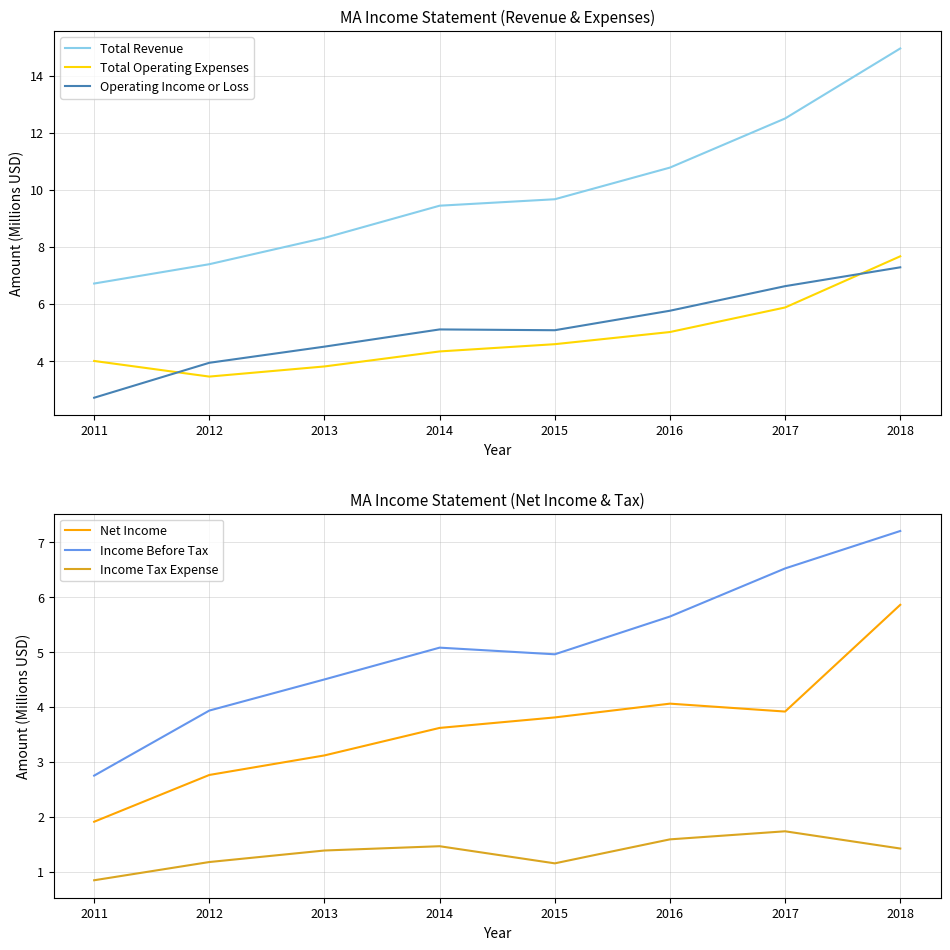

In Income Before Tax, how many points are lower than both neighbors (excluding endpoints)?

1